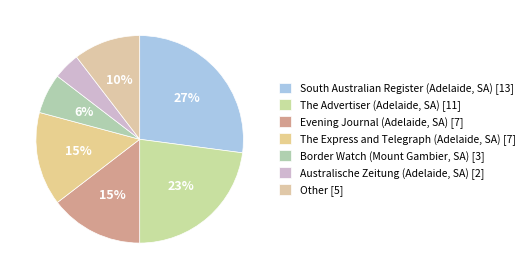

How many segments does this pie chart have?

7